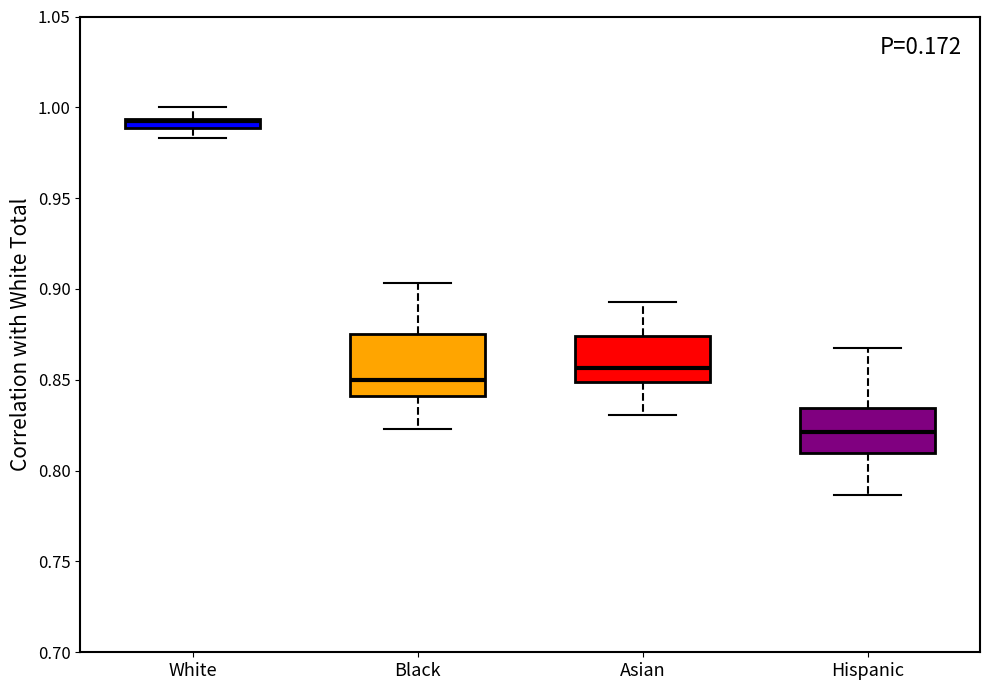

Which box is the tallest, from its lower edge to its upper edge?

Black